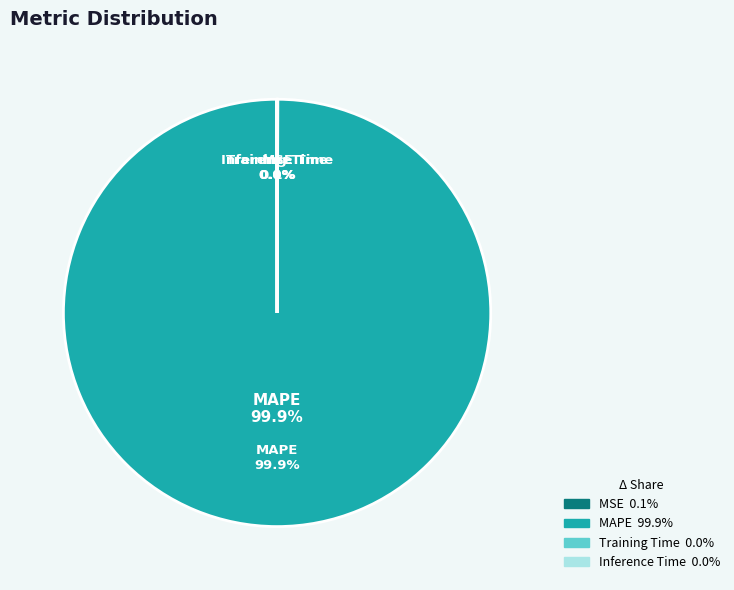

Count the number of slices in the pie.

4